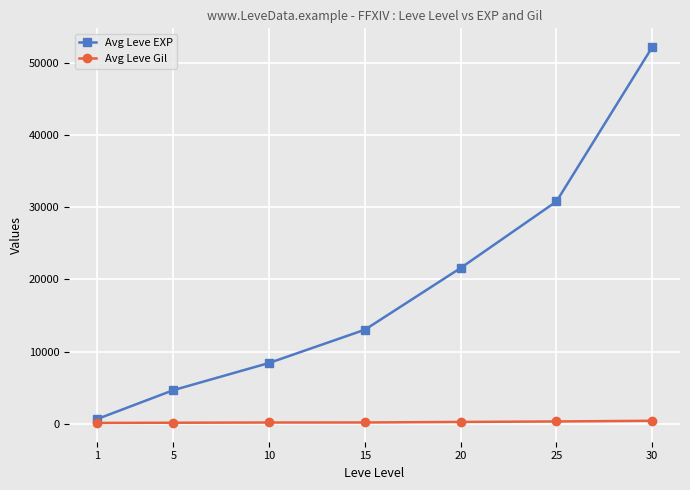

The Avg Leve EXP series shows 90626 at 30. True or false?

False